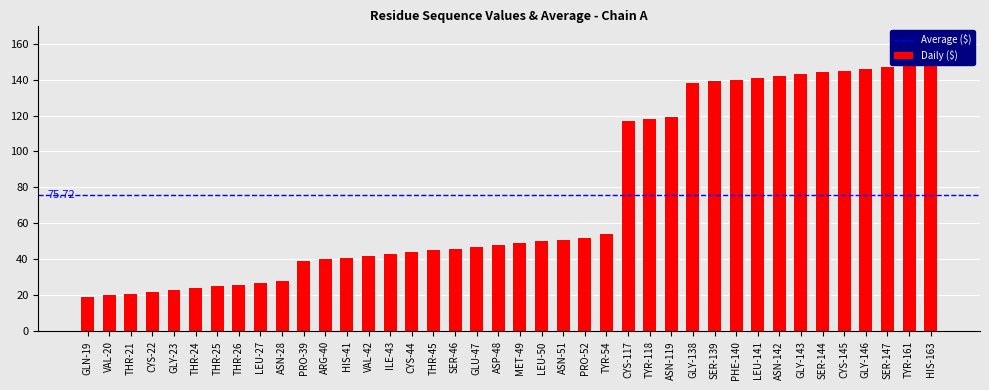

At which label is the value closest to 91?

CYS-117